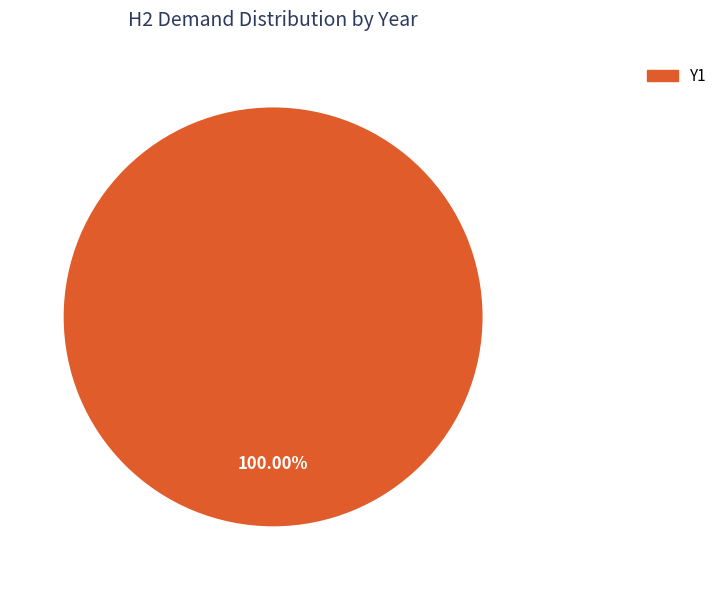

Count the number of slices in the pie.

1